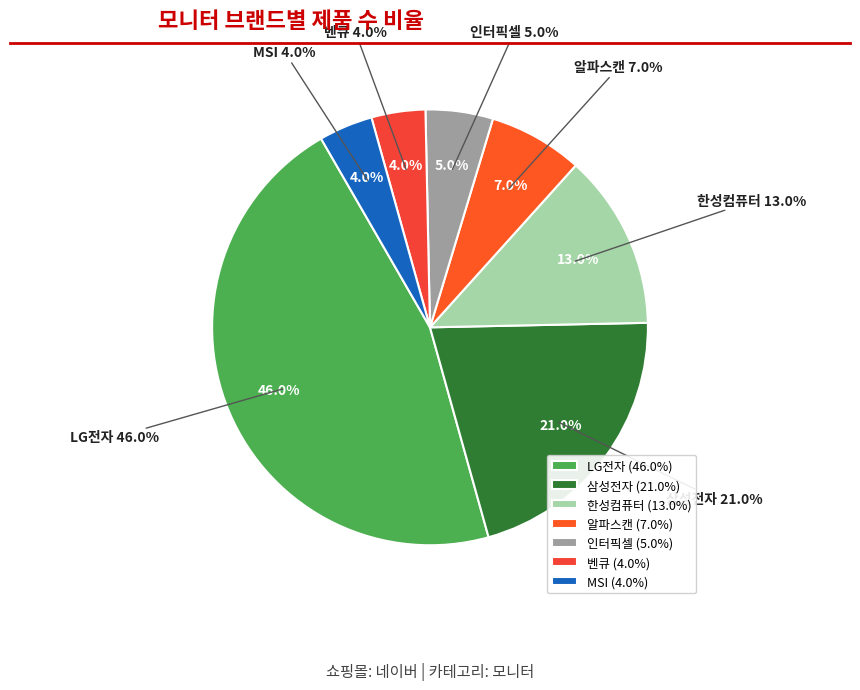

Approximately how many times larger is the value at 인터픽셀 compared to LG전자?

0.1